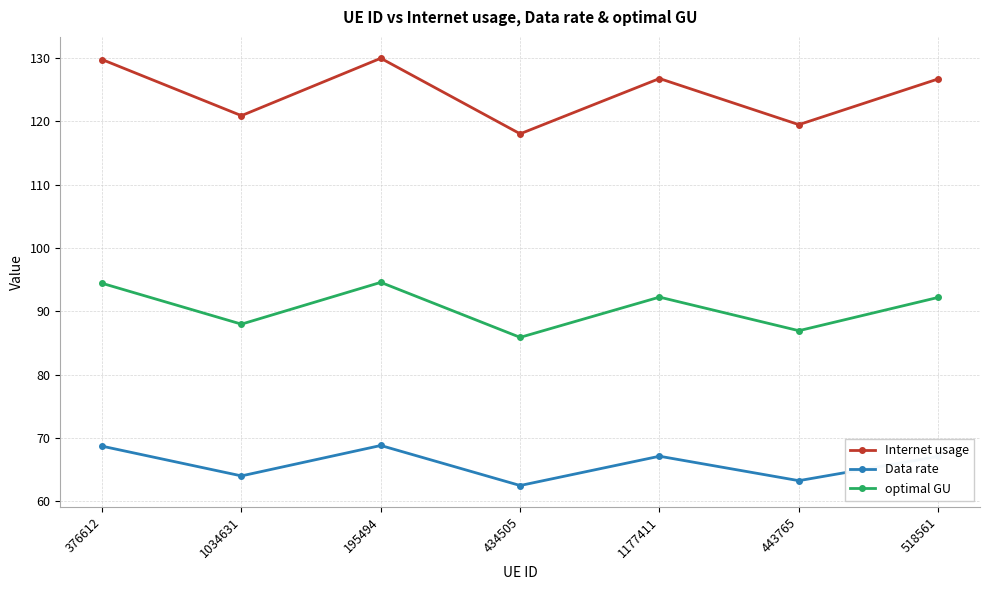

The Internet usage series shows 129.9 at 195494. True or false?

True